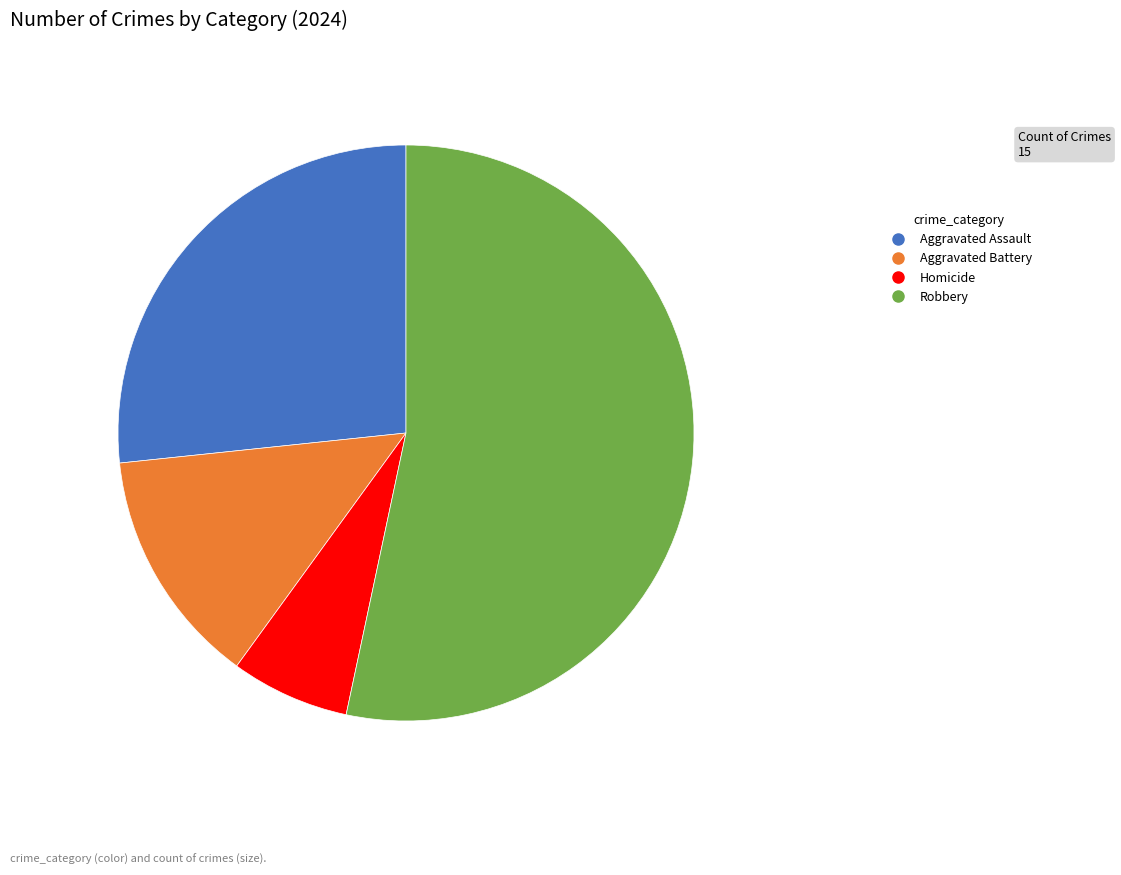

True or false: Homicide accounts for 7% of the total.

True